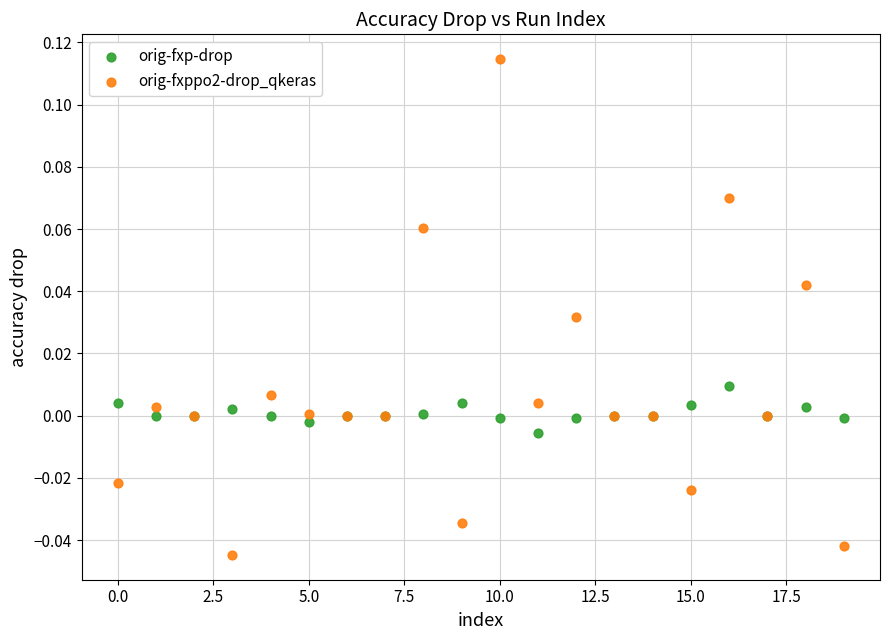

What are all the series names shown in the legend?

orig-fxp-drop, orig-fxppo2-drop_qkeras